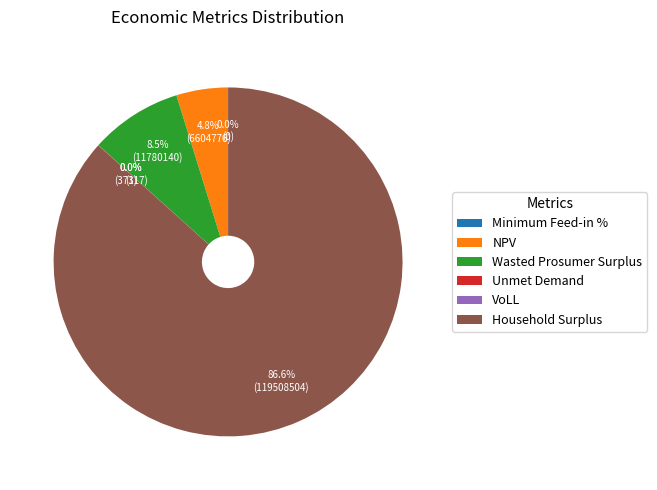

Does any single category account for the majority?

Yes